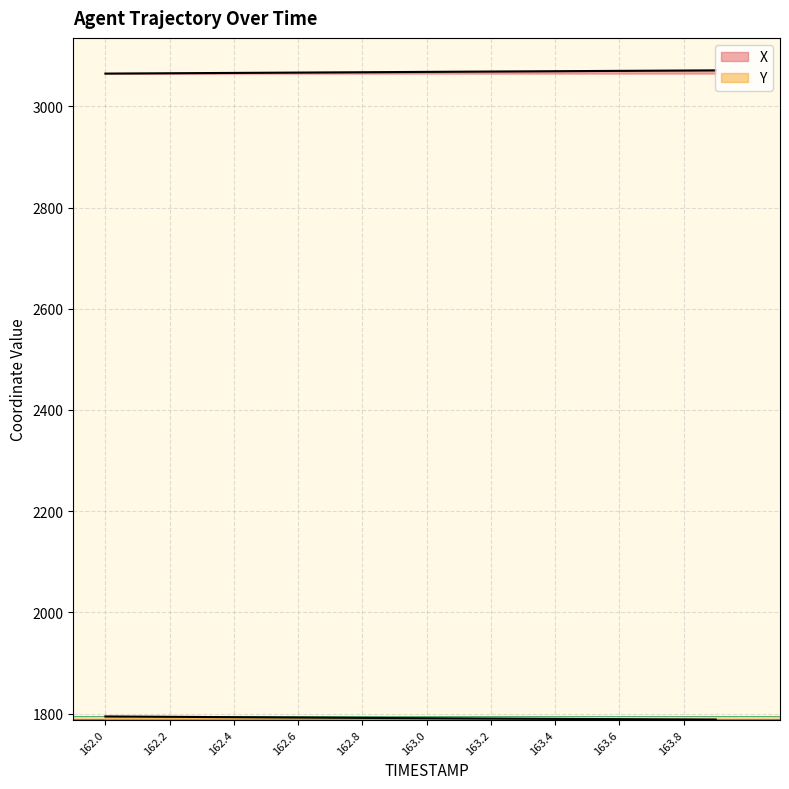

What is the label of the 14th point from the left?

163.3